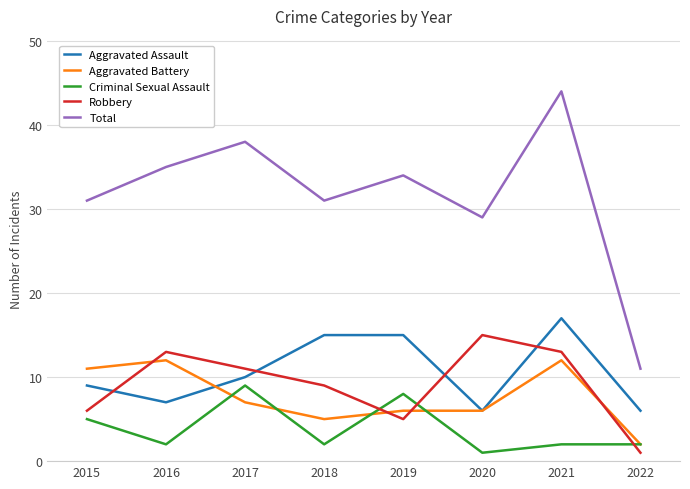

True or false: Aggravated Assault has more than 0 interior local peaks.

True